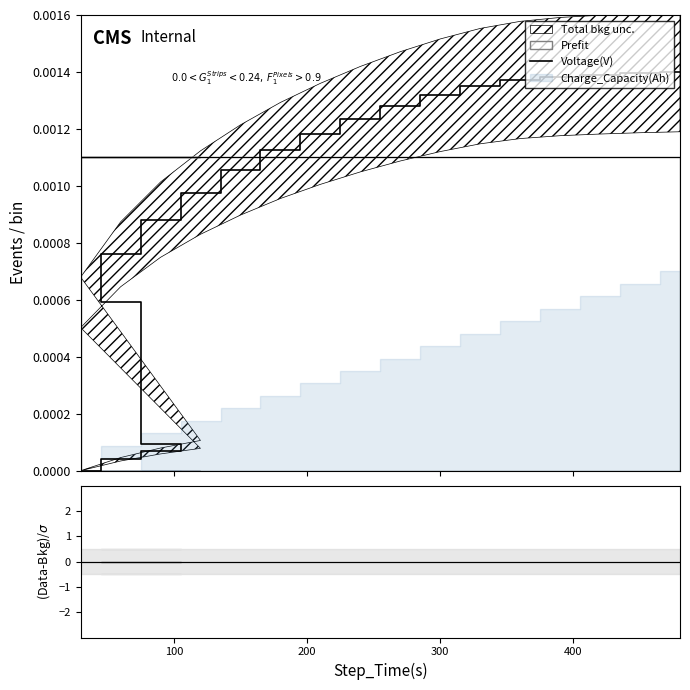

Does the chart have visible grid lines?

No